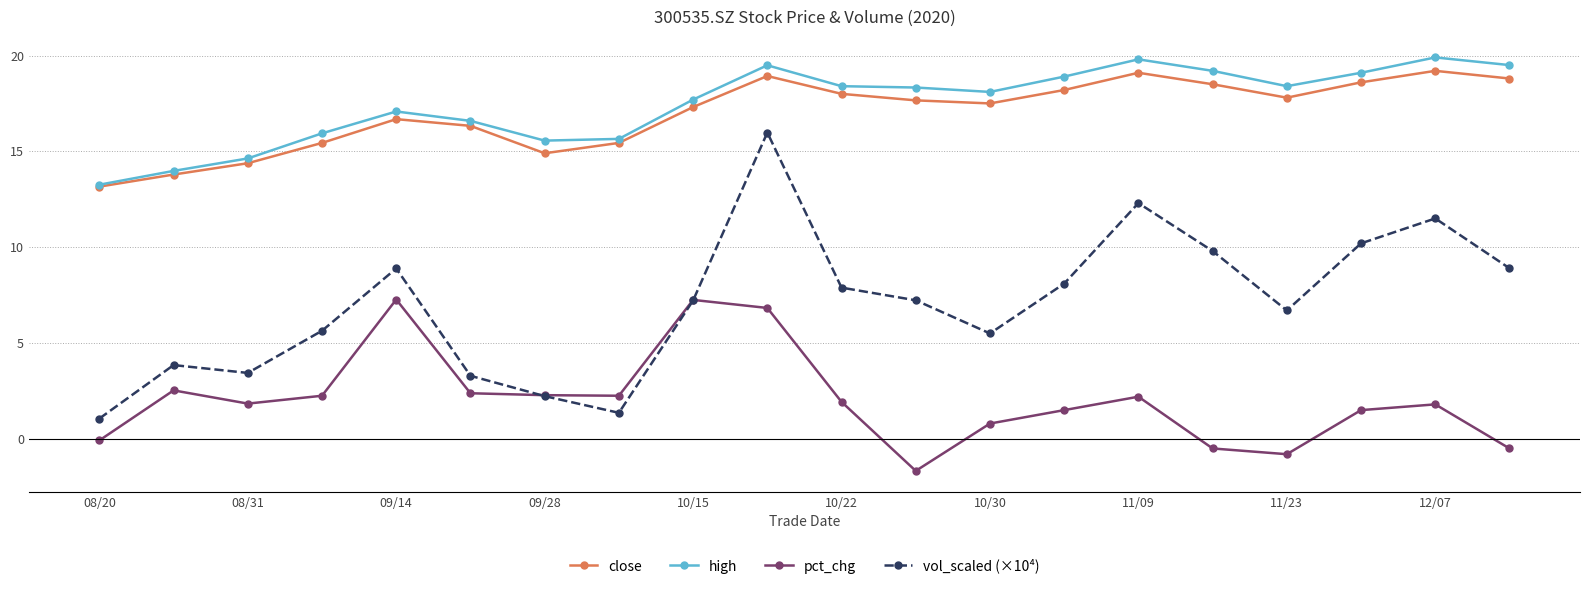

True or false: close has more than 1 interior local peaks.

True